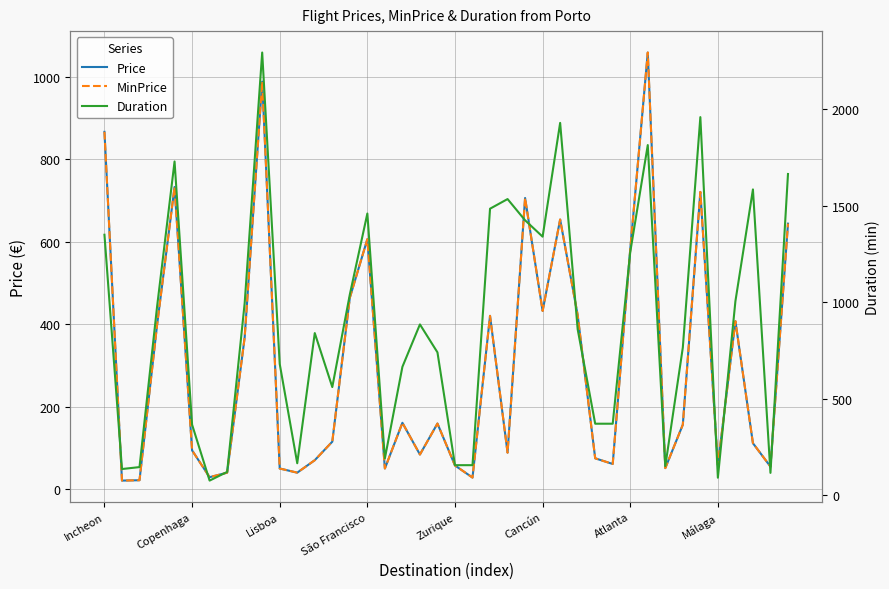

How many values in the MinPrice series are below 155?

20